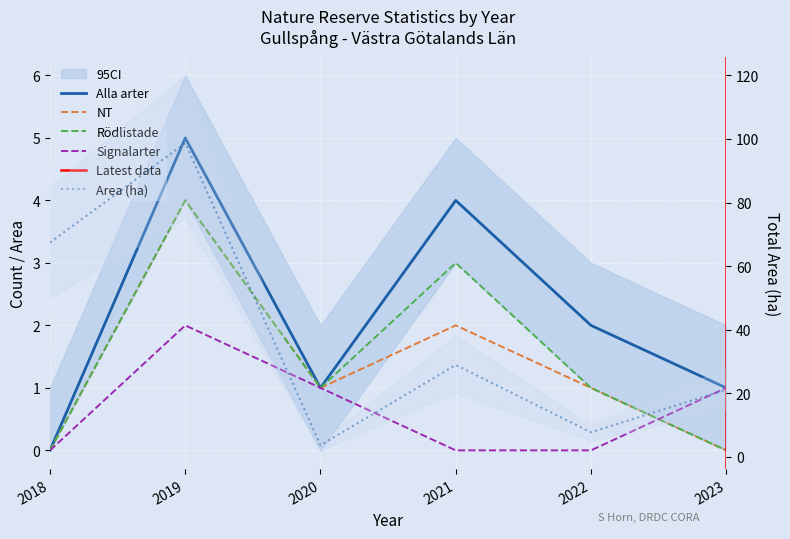

How many data points in Rödlistade are above 1?

2